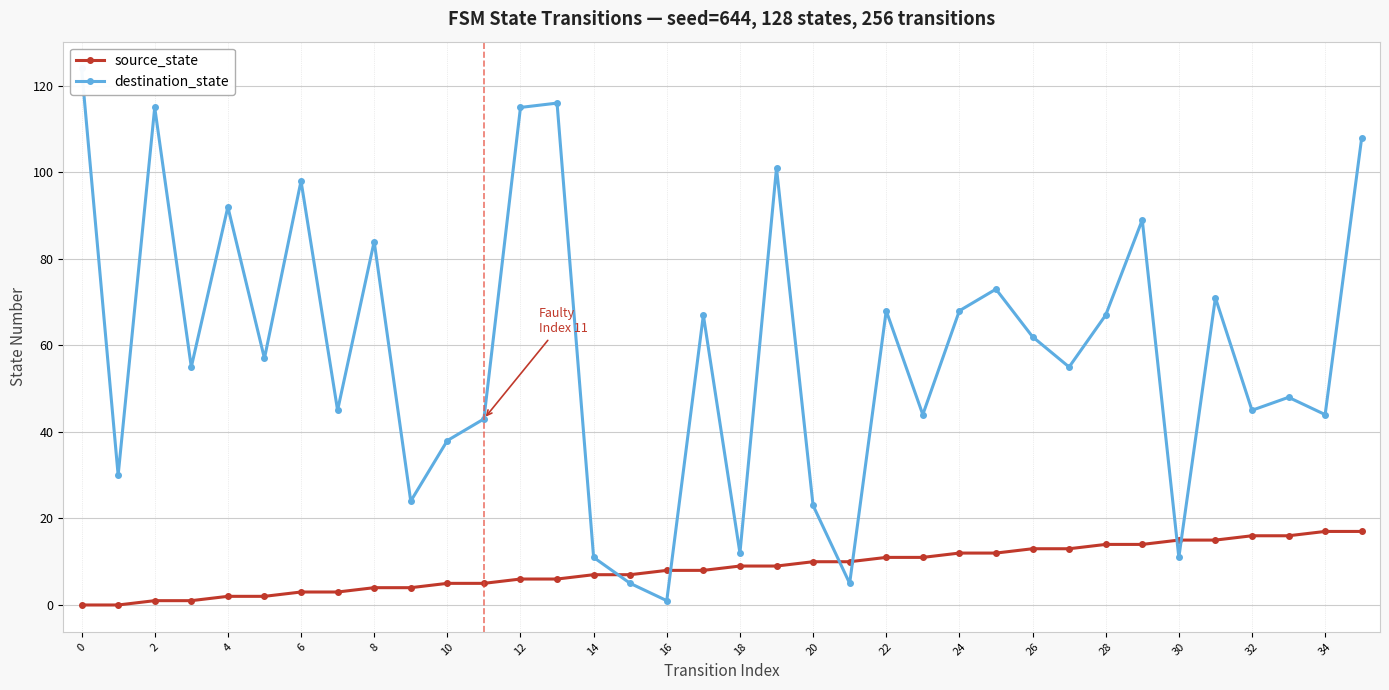

True or false: destination_state has more than 2 points higher than both neighbors.

True